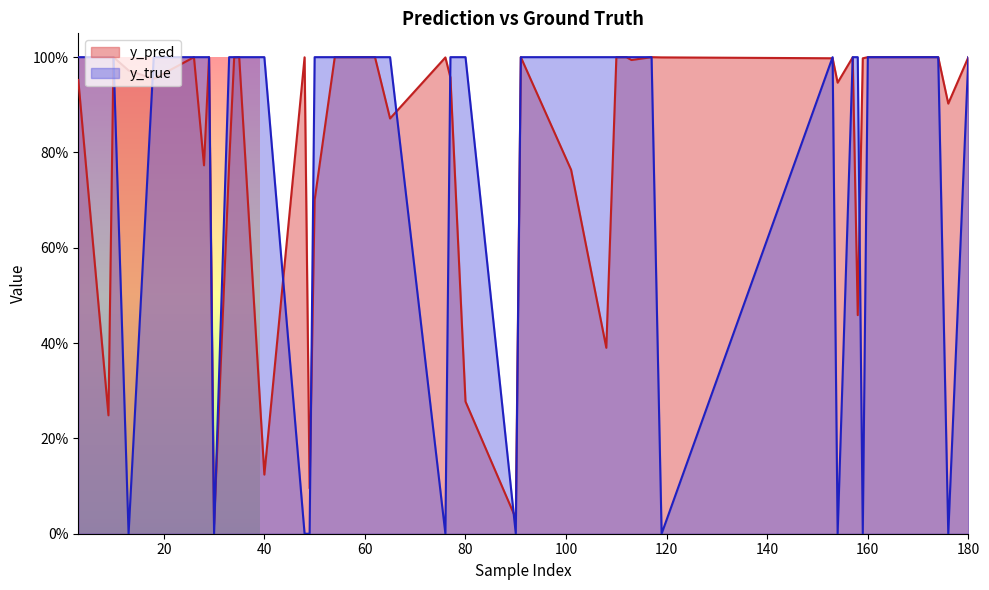

What is the difference between the maximum and minimum values in the y_true series?

1.0